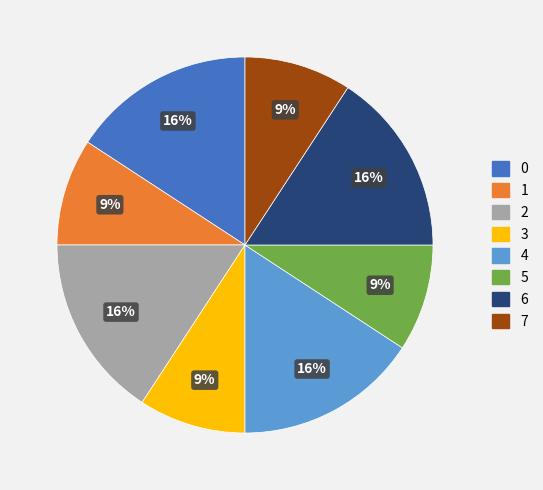

To the nearest percent, what is the difference between the 4 and 1 slice percentages?

7%